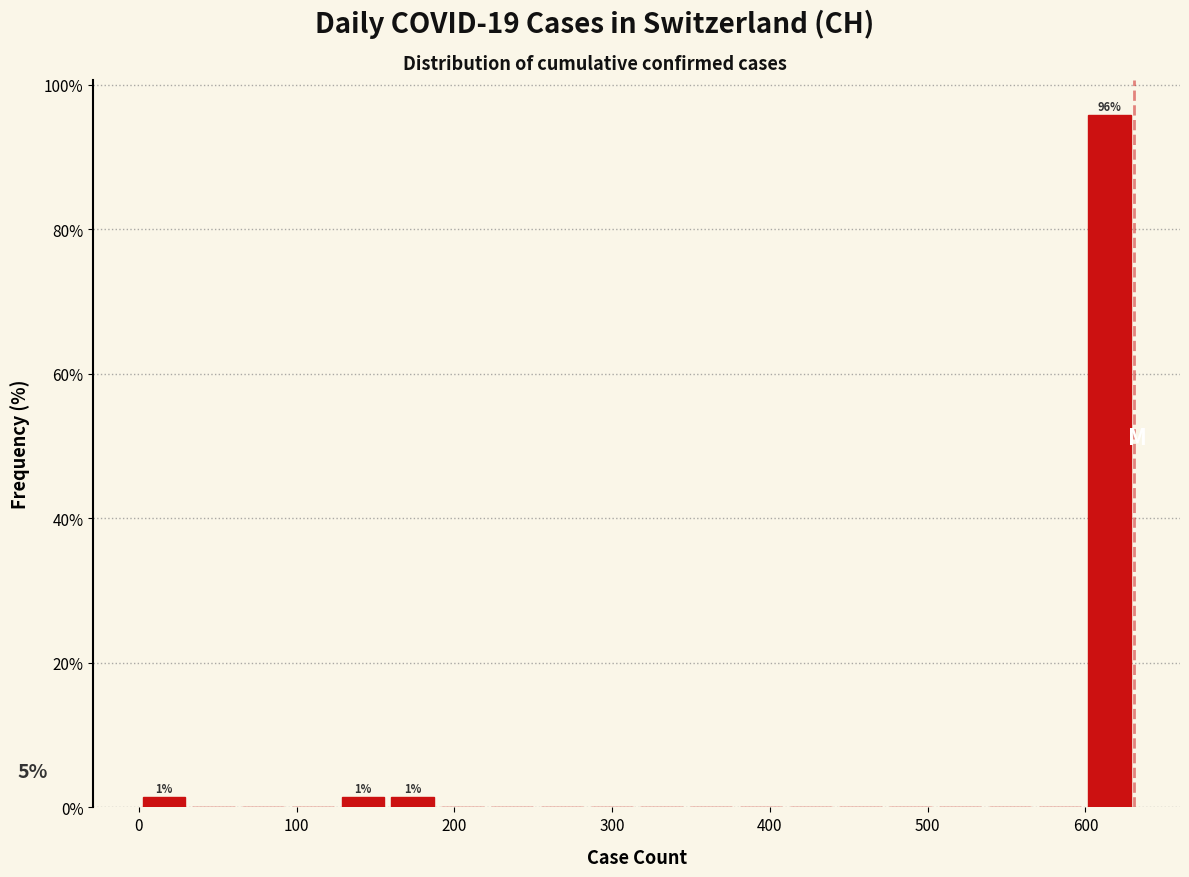

Around what value on the x-axis is the tallest bar? Give the approximate position of its centre, as read against the axis.

620